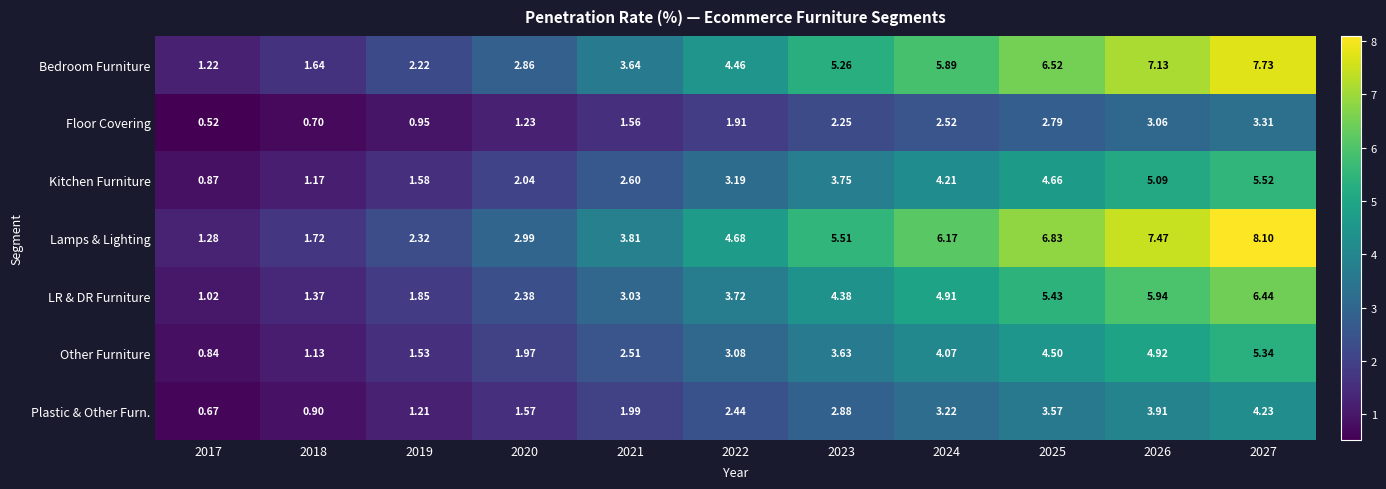

At 2022, list the series in order from largest to smallest.

Lamps & Lighting, Bedroom Furniture, LR & DR Furniture, Kitchen Furniture, Other Furniture, Plastic & Other Furn., Floor Covering